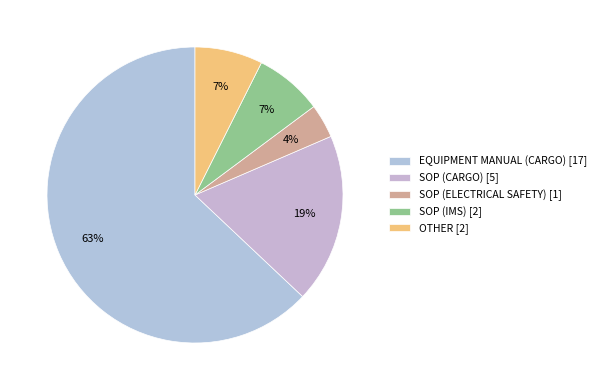

Which slice represents more than half of the pie?

EQUIPMENT MANUAL (CARGO) [17]